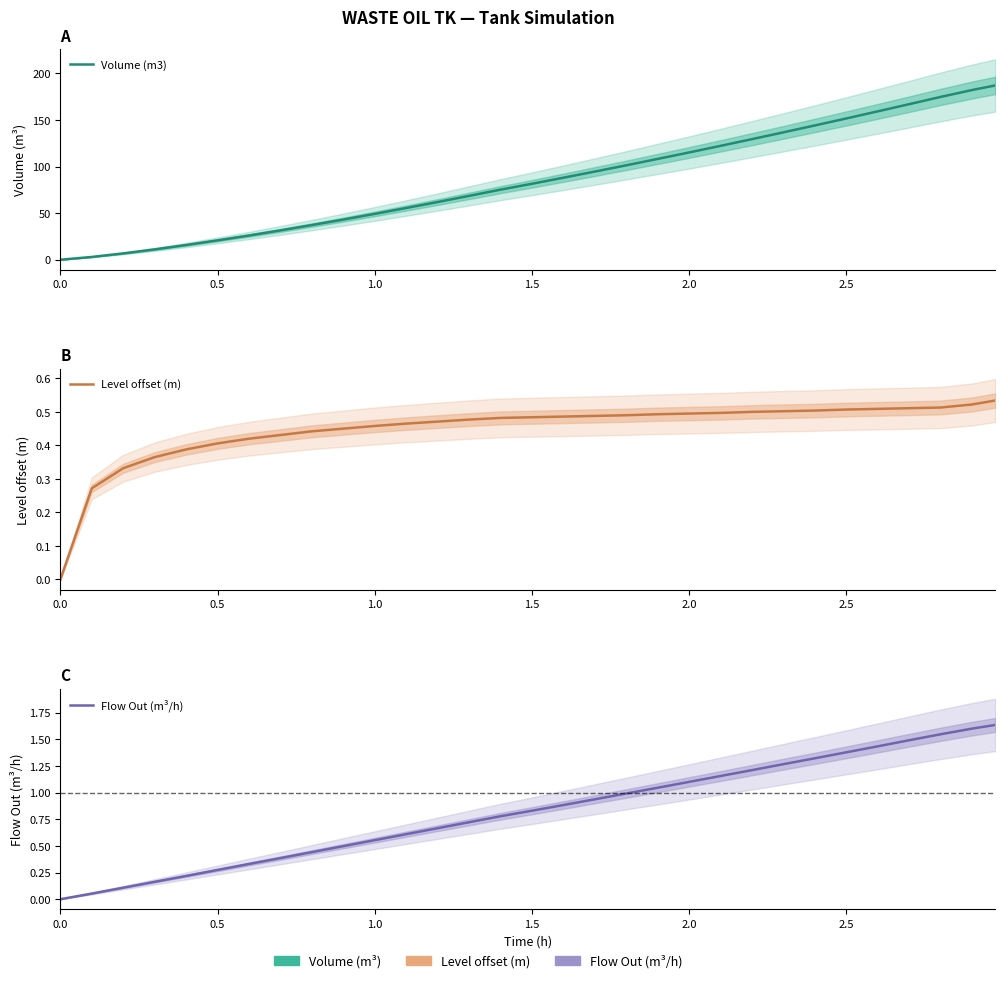

Reading right to left, extract all data points from this chart.

Volume (m3): 187.1	182.1	174.7	166.9	159.2	151.6	144.1	136.7	129.4	122.2	115.1	108.2	101.3	94.6	88.0	81.5	75.2	68.5	61.9	55.5	49.2	43.1	37.2	31.5	26.0	20.8	15.8	11.1	6.8	3.0	0.0
Level offset (m): 0.5	0.5	0.5	0.5	0.5	0.5	0.5	0.5	0.5	0.5	0.5	0.5	0.5	0.5	0.5	0.5	0.5	0.5	0.5	0.5	0.5	0.4	0.4	0.4	0.4	0.4	0.4	0.4	0.3	0.3	0.0
Flow Out (m³/h): 1.6	1.6	1.5	1.5	1.4	1.4	1.3	1.3	1.2	1.2	1.1	1.0	1.0	0.9	0.9	0.8	0.8	0.7	0.7	0.6	0.6	0.5	0.4	0.4	0.3	0.3	0.2	0.2	0.1	0.1	0.0